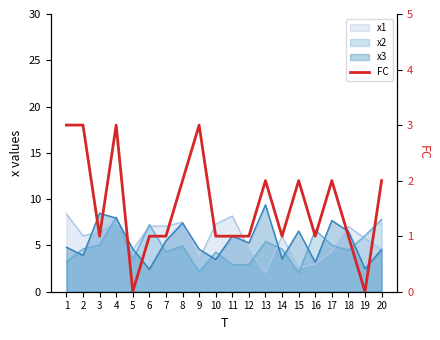

Is it true that the value at 16 is 2?

False